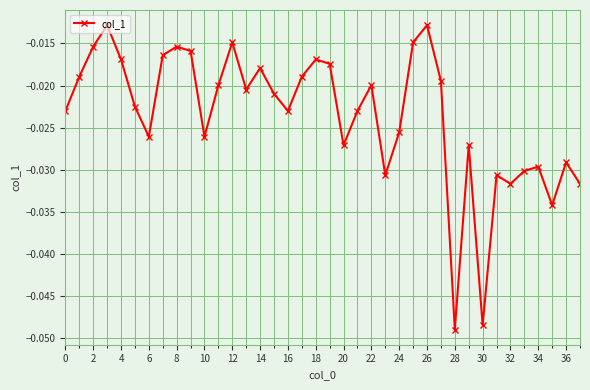

What is the sum of all values?

-0.9